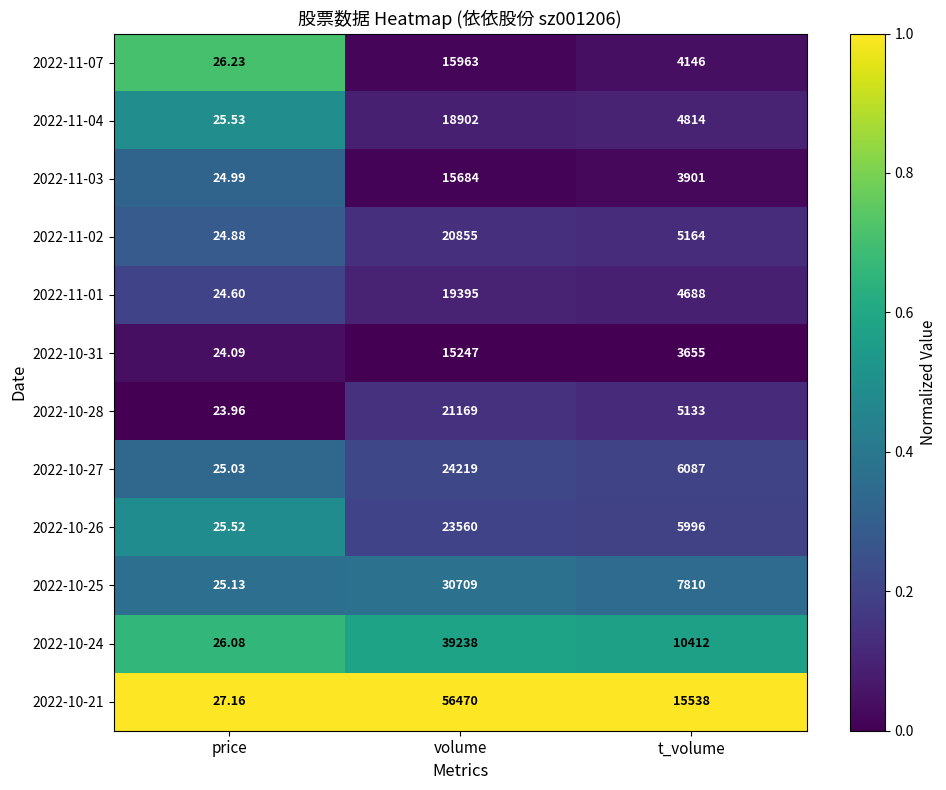

Rank the series at t_volume from highest to lowest value.

2022-10-21, 2022-10-24, 2022-10-25, 2022-10-27, 2022-10-26, 2022-11-02, 2022-10-28, 2022-11-04, 2022-11-01, 2022-11-07, 2022-11-03, 2022-10-31